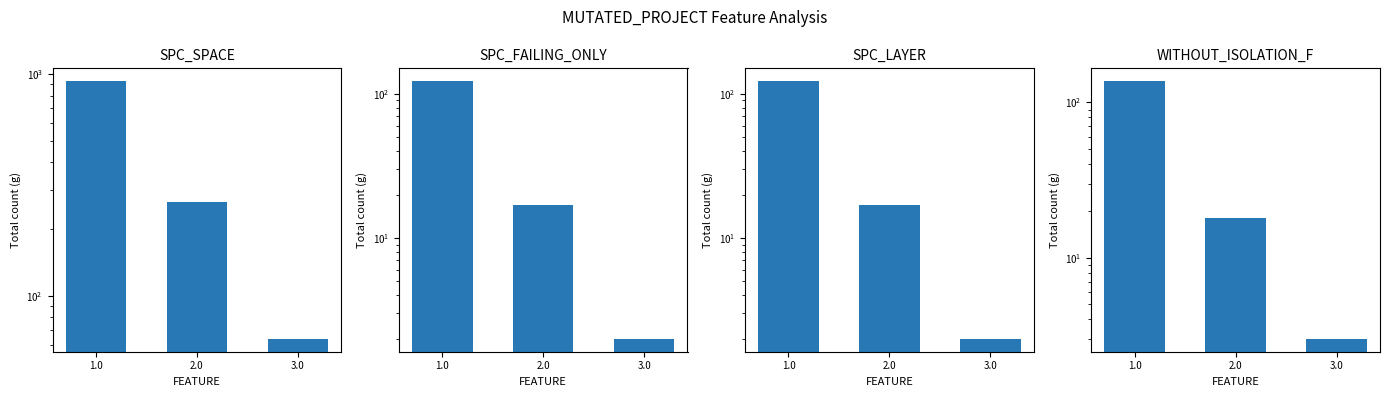

How many data points does each series have?

3